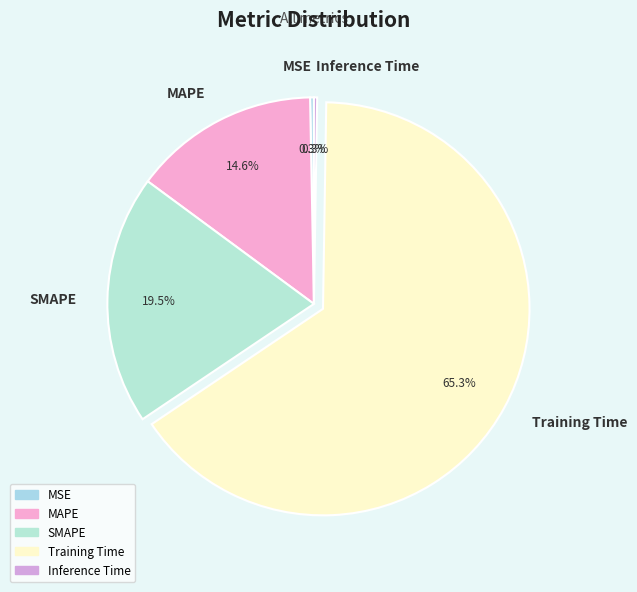

Which category accounts for the majority?

Training Time